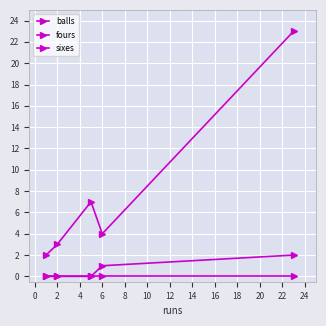

Count the number of categories in the chart.

5